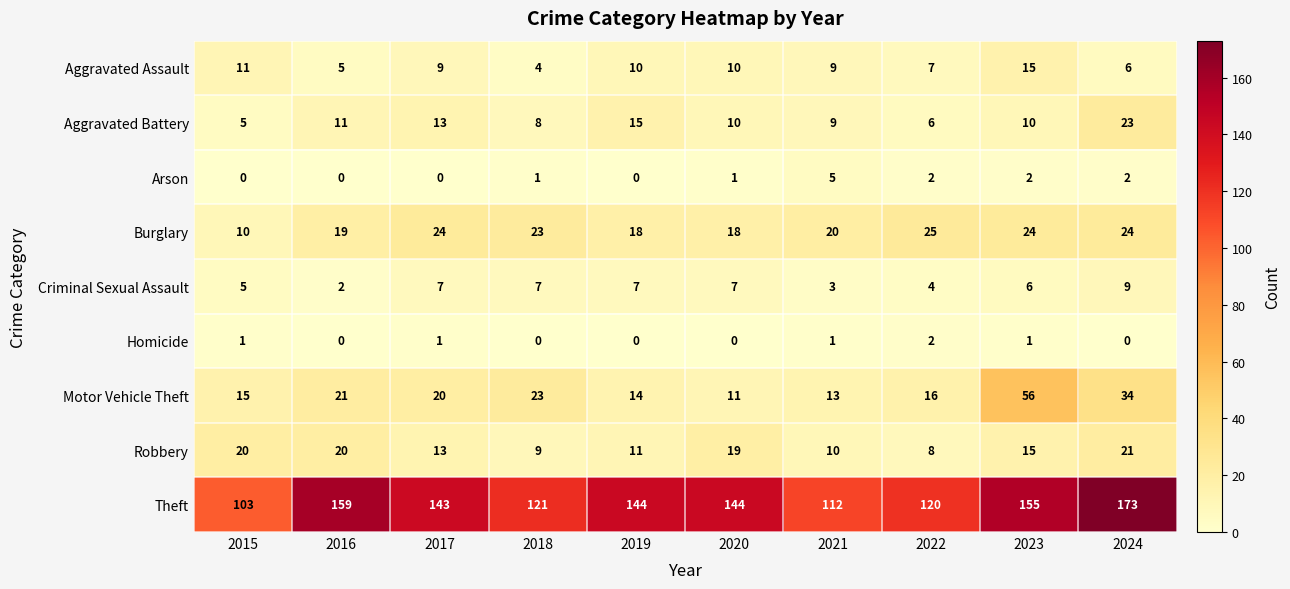

Count the Arson values in the range 0 to 2.

9